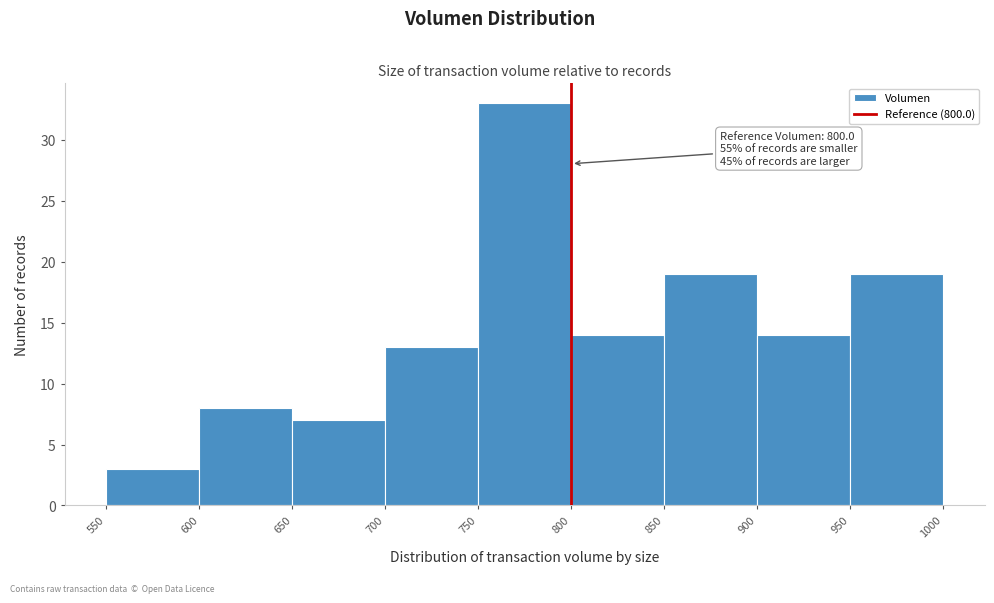

Over which range of the x-axis is the bar tallest?

750 to 800